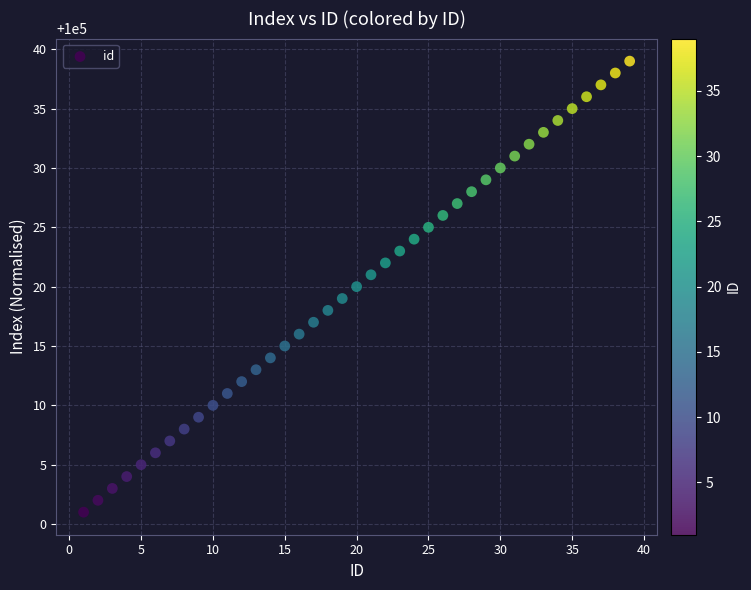

What is the range of Y values (max minus min)?

38